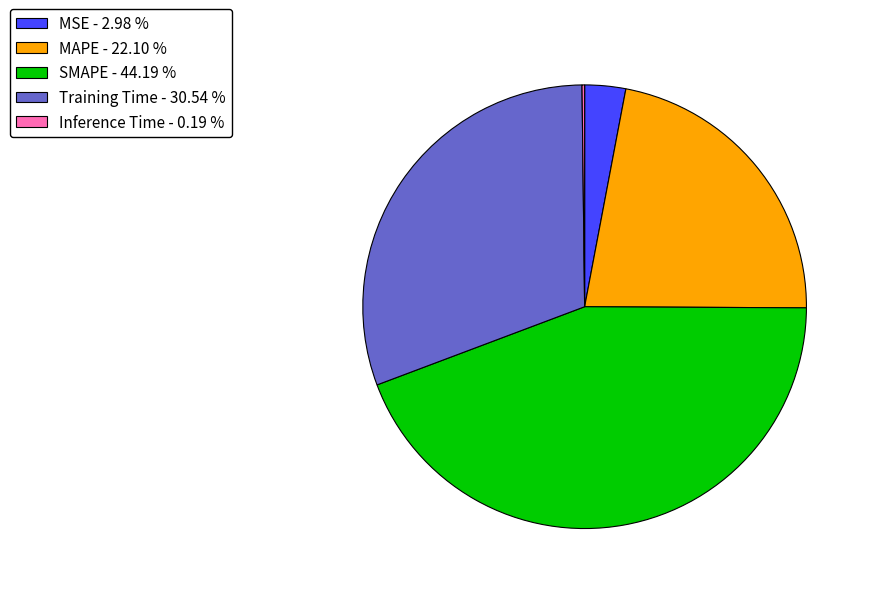

Between MAPE - 22.10 % and SMAPE - 44.19 %, which is larger?

SMAPE - 44.19 %